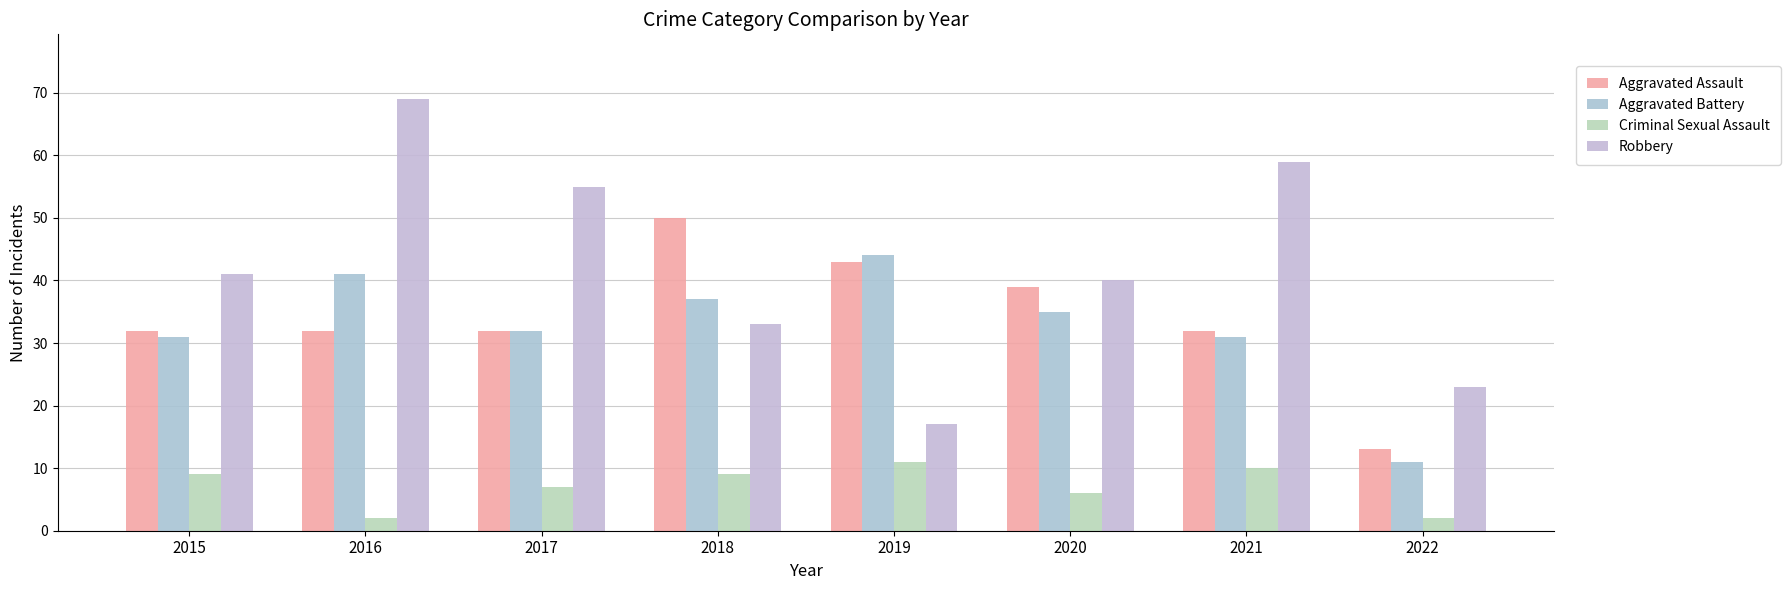

What is the sum of all Robbery values?

337